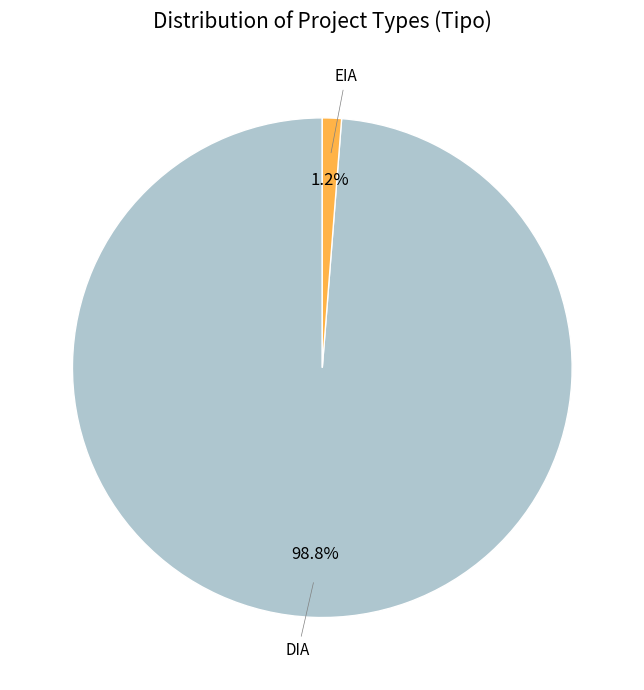

Is there a majority slice in this chart?

Yes